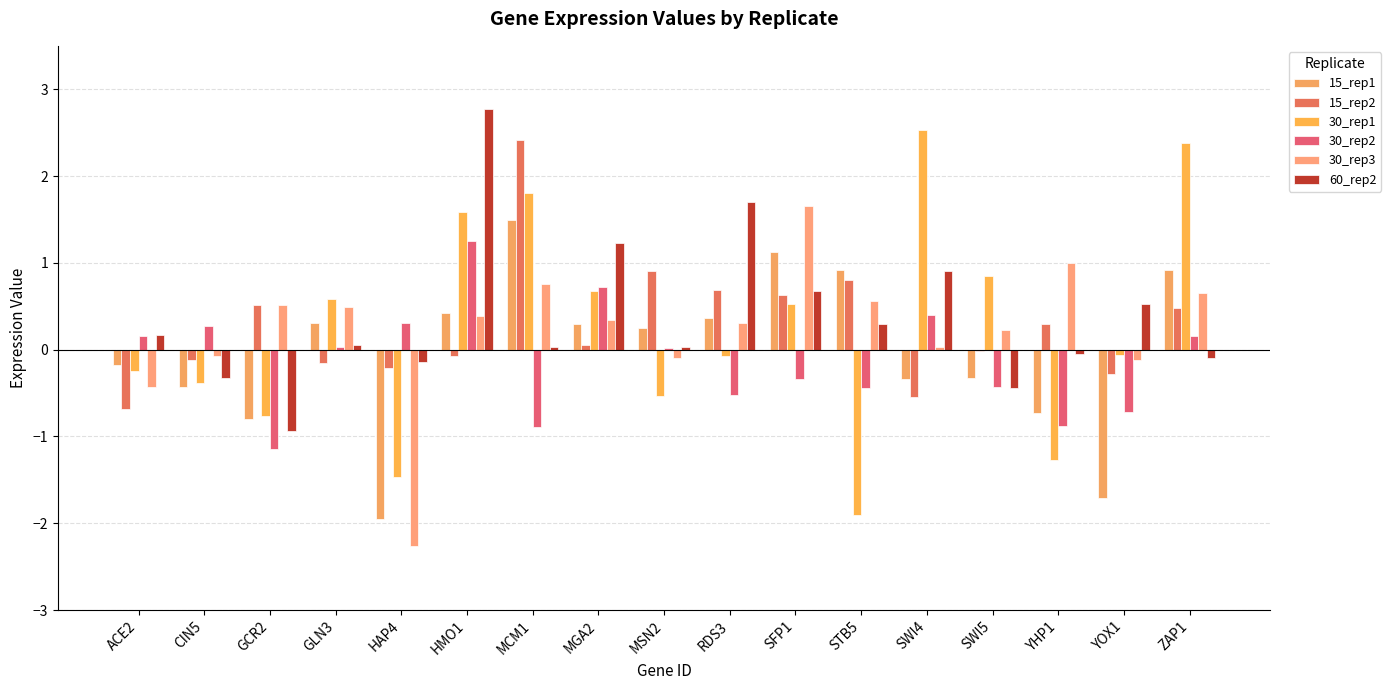

Which series changed the most between ACE2 and GCR2?

30_rep2